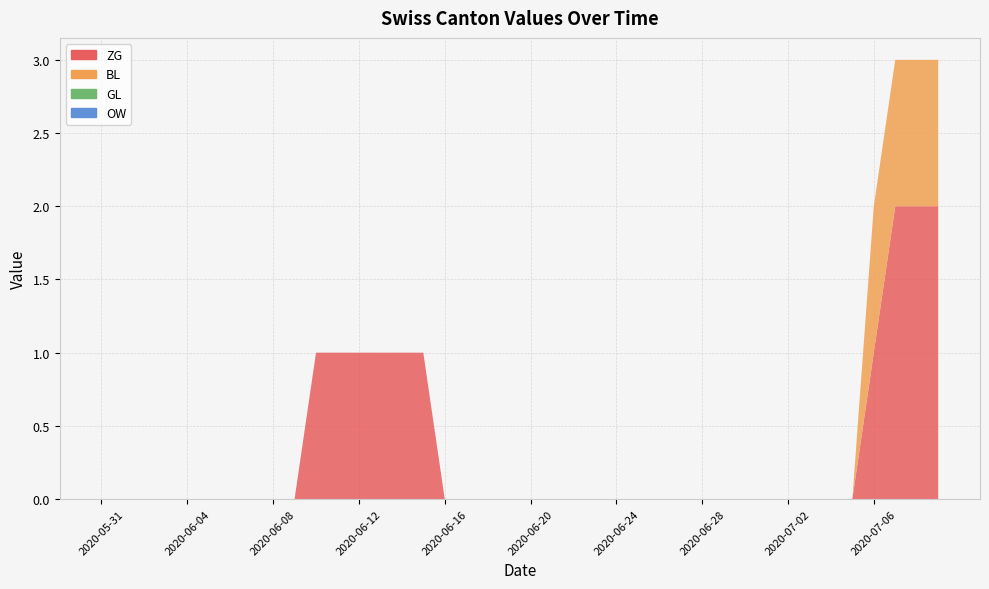

Reading right to left, what are all the values shown in this chart?

ZG: 2	2	2	1	0	0	0	0	0	0	0	0	0	0	0	0	0	0	0	0	0	0	0	0	1	1	1	1	1	1	0	0	0	0	0	0	0	0	0	0
BL: 1	1	1	1	0	0	0	0	0	0	0	0	0	0	0	0	0	0	0	0	0	0	0	0	0	0	0	0	0	0	0	0	0	0	0	0	0	0	0	0
GL: 0	0	0	0	0	0	0	0	0	0	0	0	0	0	0	0	0	0	0	0	0	0	0	0	0	0	0	0	0	0	0	0	0	0	0	0	0	0	0	0
OW: 0	0	0	0	0	0	0	0	0	0	0	0	0	0	0	0	0	0	0	0	0	0	0	0	0	0	0	0	0	0	0	0	0	0	0	0	0	0	0	0